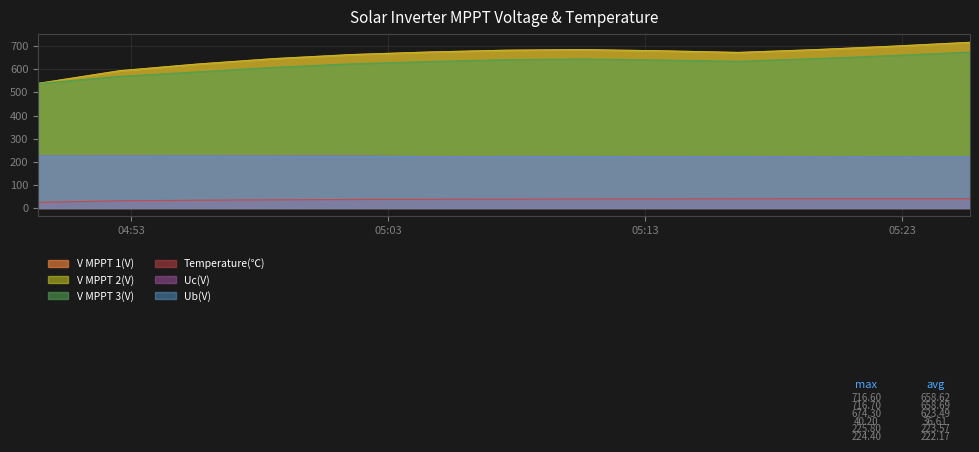

What is the approximate value of V MPPT 2(V) at 2024-11-07 05:01:35?

663.8